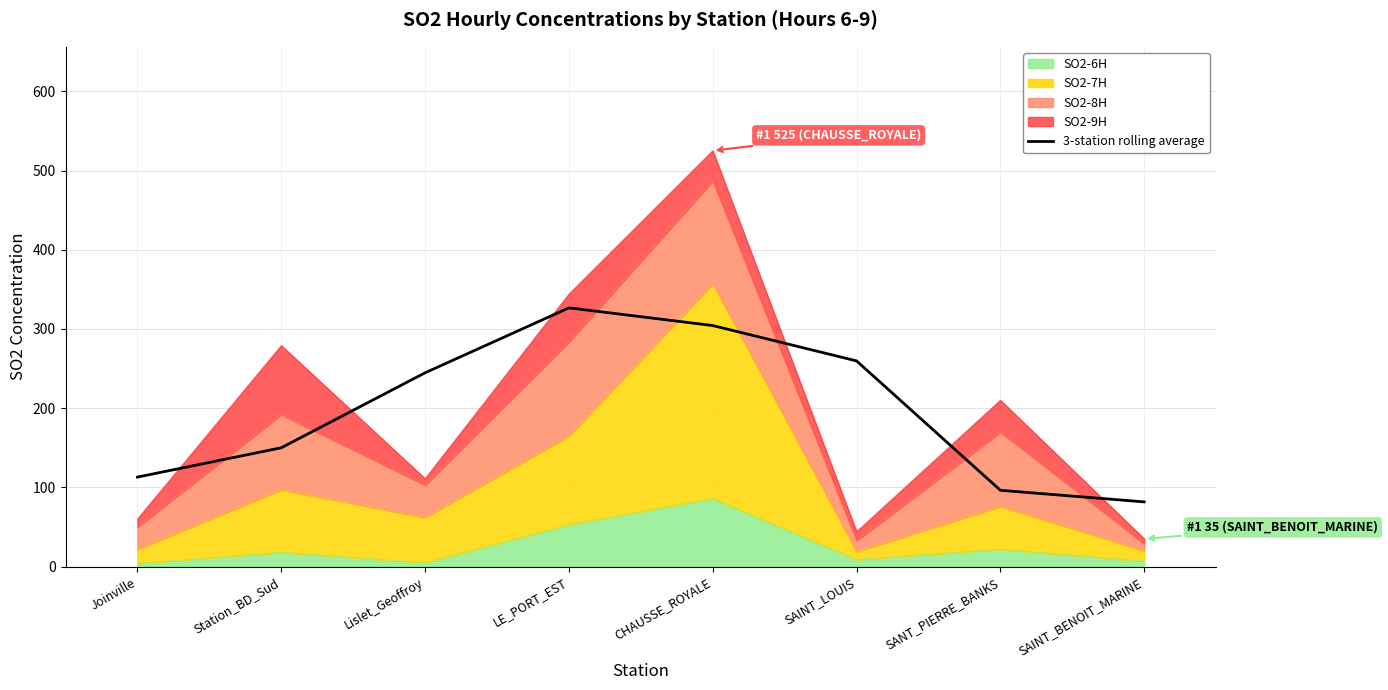

True or false: the data shows 269.2 at Station_BD_Sud.

False